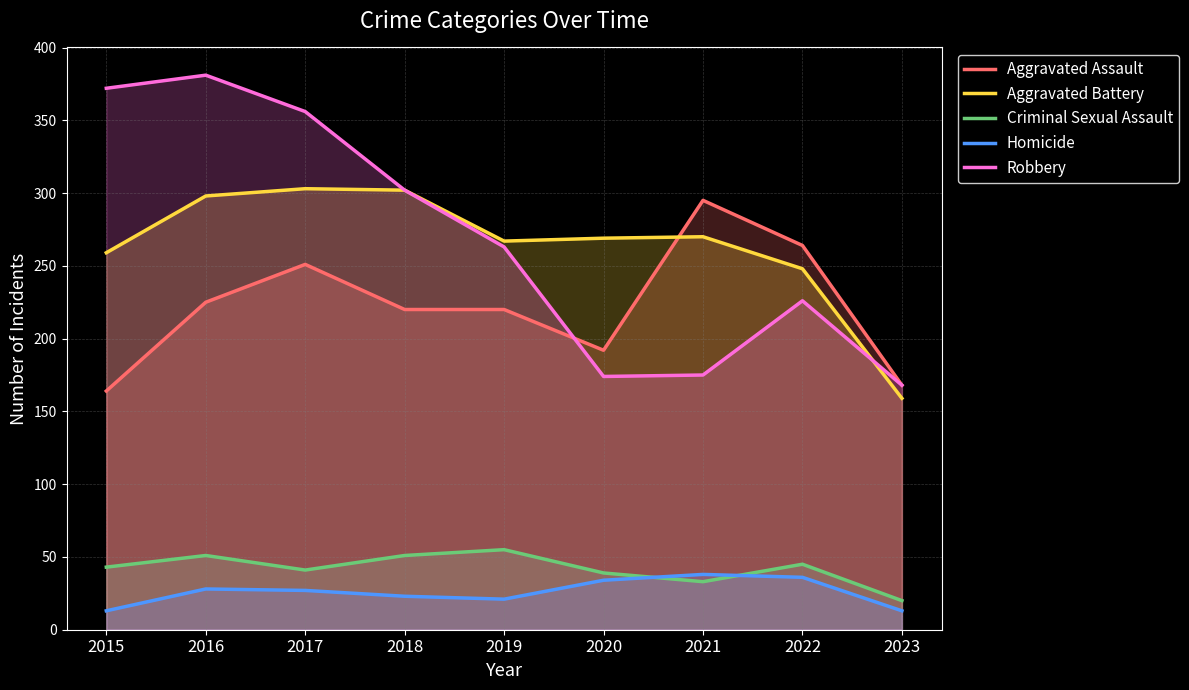

True or false: Homicide has more than 0 points higher than both neighbors.

True